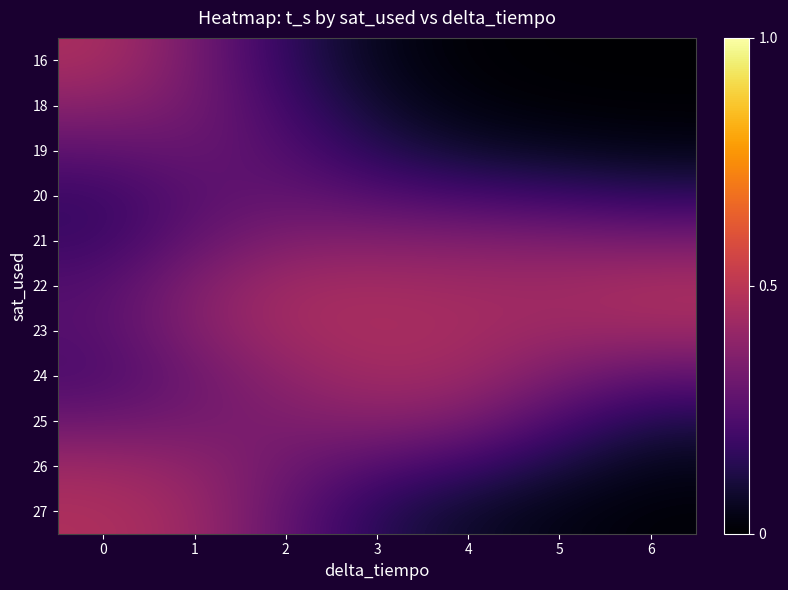

What is the difference between the highest and lowest values at 3?

0.4